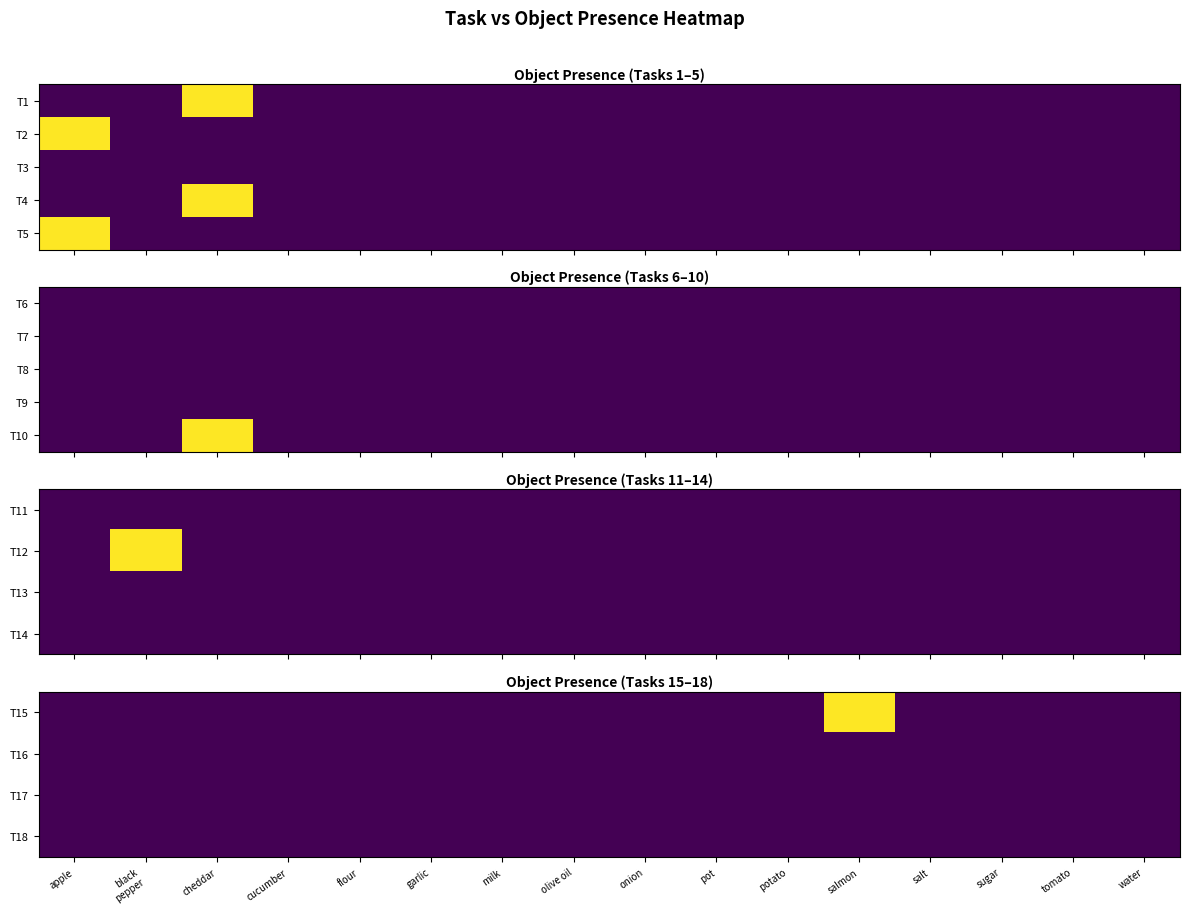

At which category does the chart reach its minimum across all series?

apple